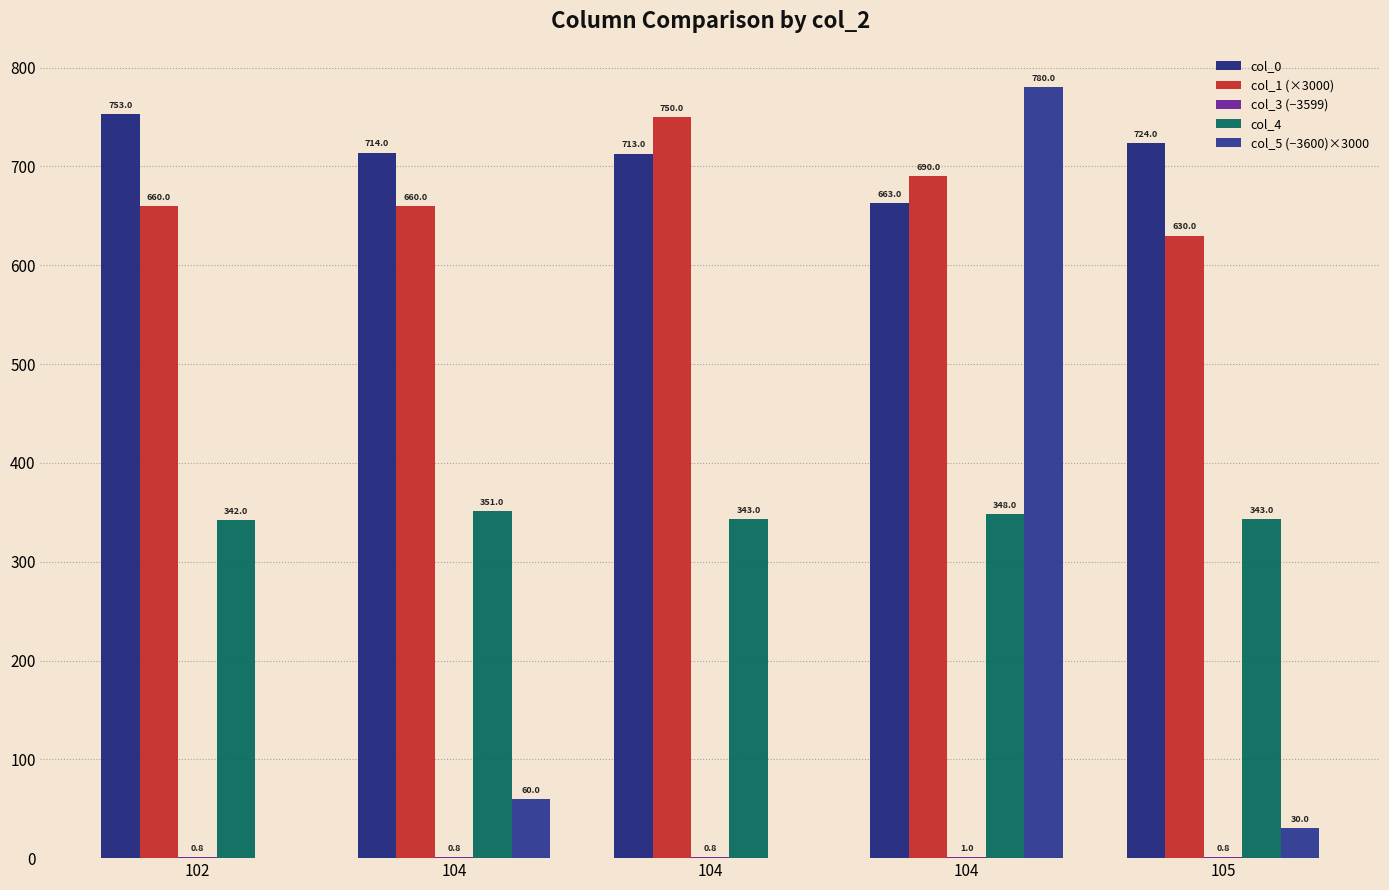

Which series has the largest total across all categories?

col_0